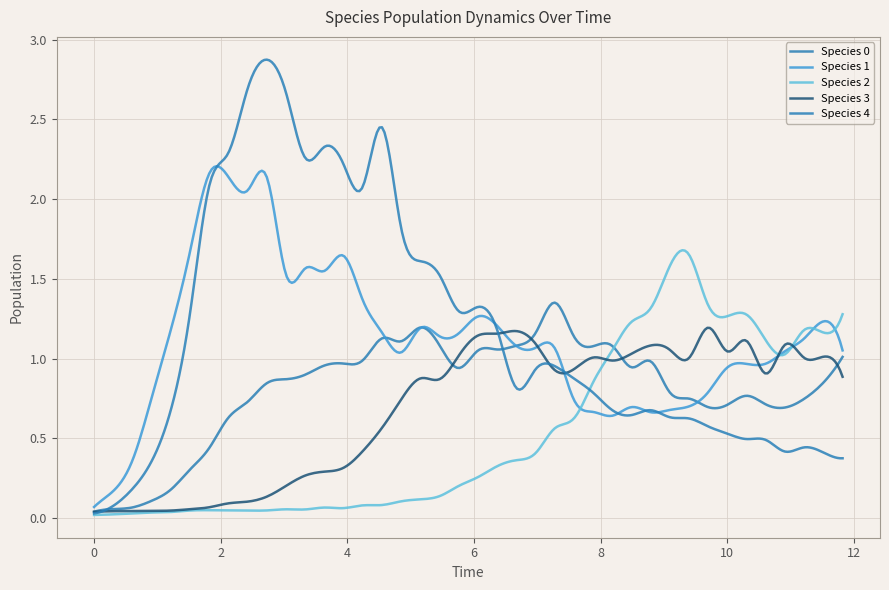

How many lines are shown in the chart?

5